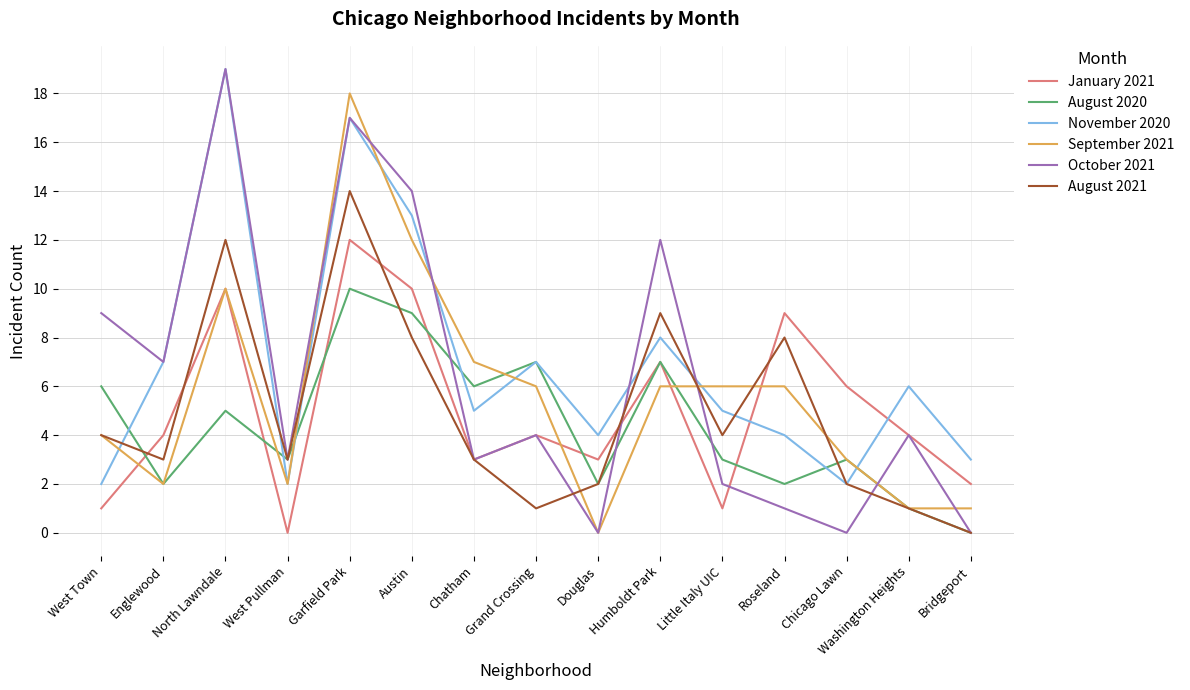

What is the difference between the highest and lowest values at Chatham?

4